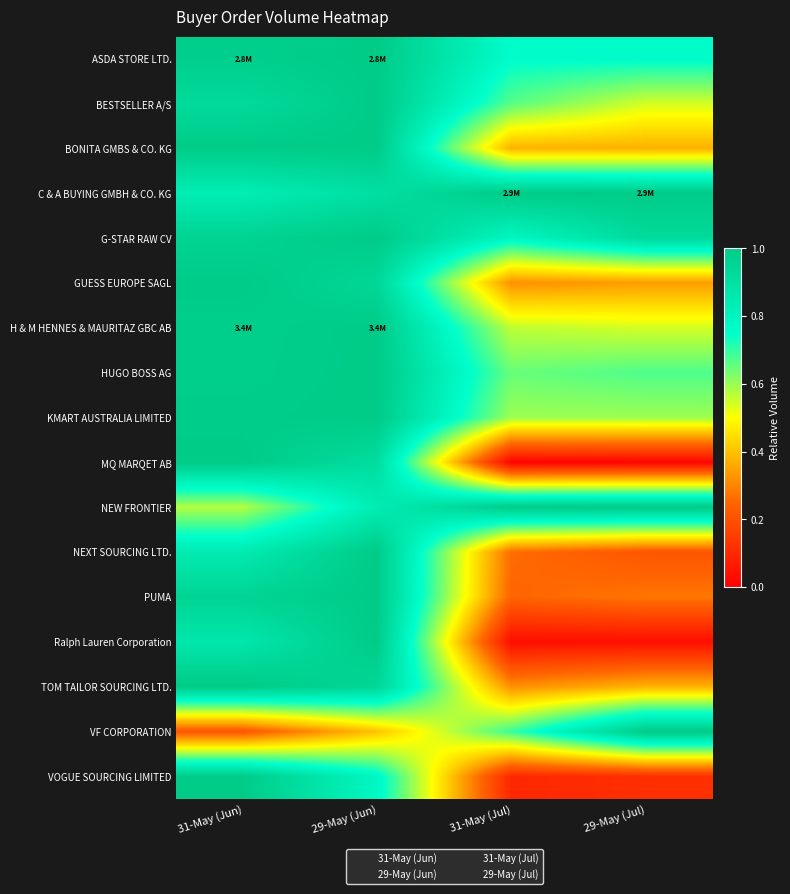

Which series has the largest total across all categories?

C & A BUYING GMBH & CO. KG